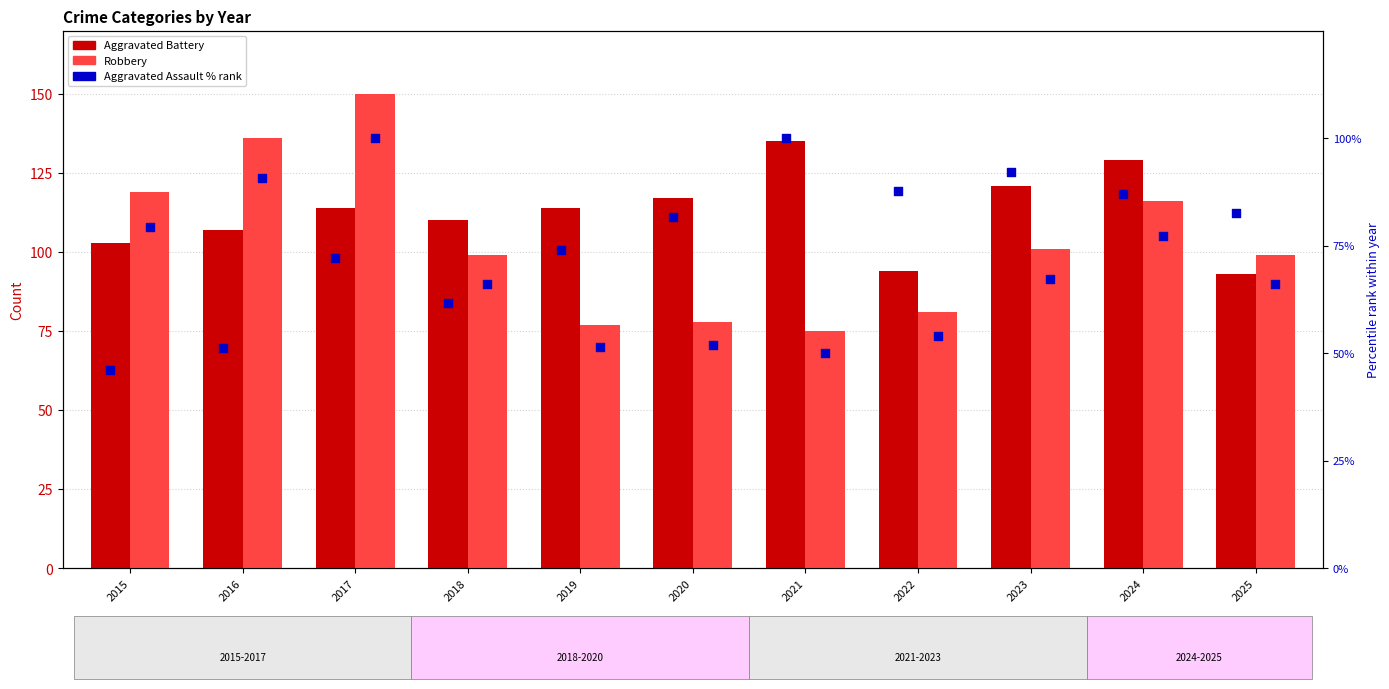

What are all the series names shown in the legend?

Aggravated Battery, Robbery, Aggravated Assault (% rank)